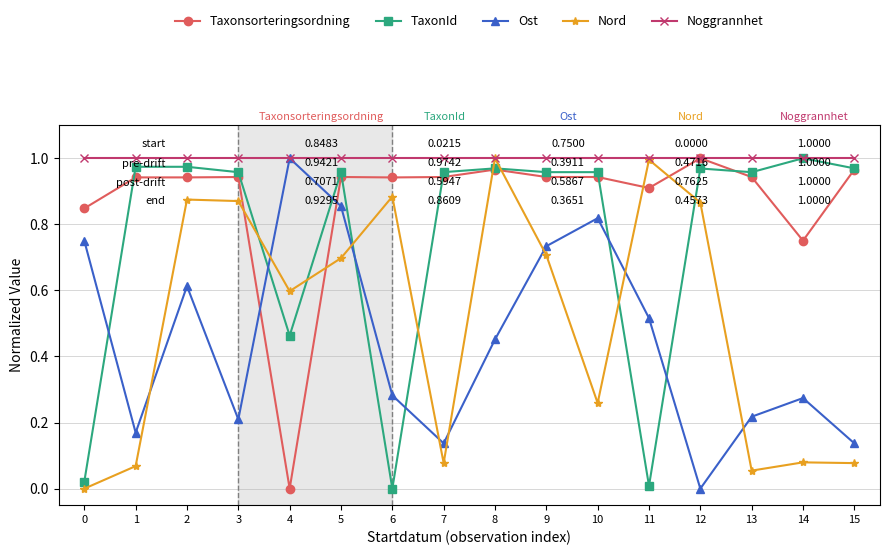

How many lines are shown in the chart?

5